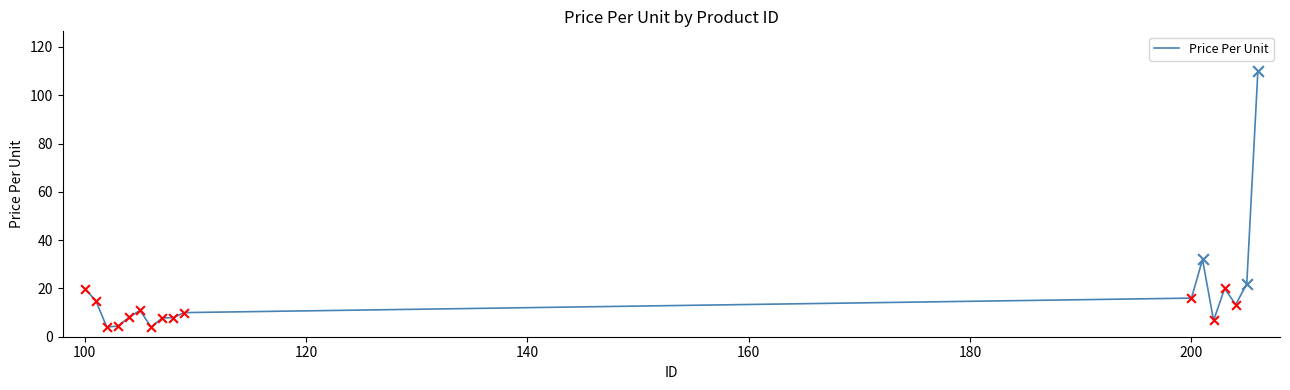

What is the greatest value displayed?

110.0